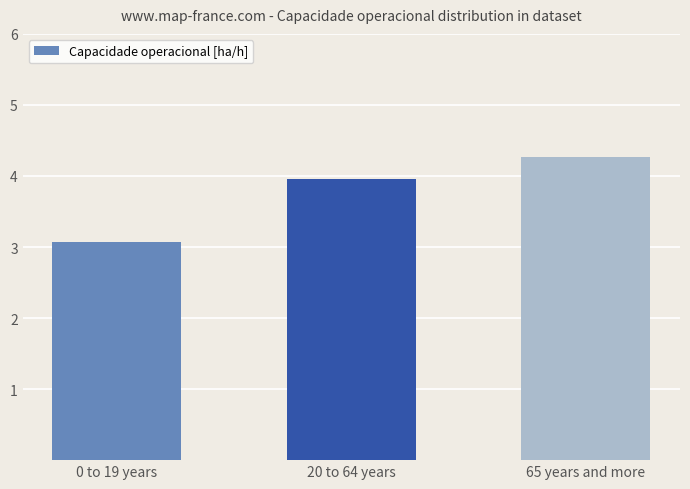

What is the change in value from 20 to 64 years to 65 years and more?

+0.3